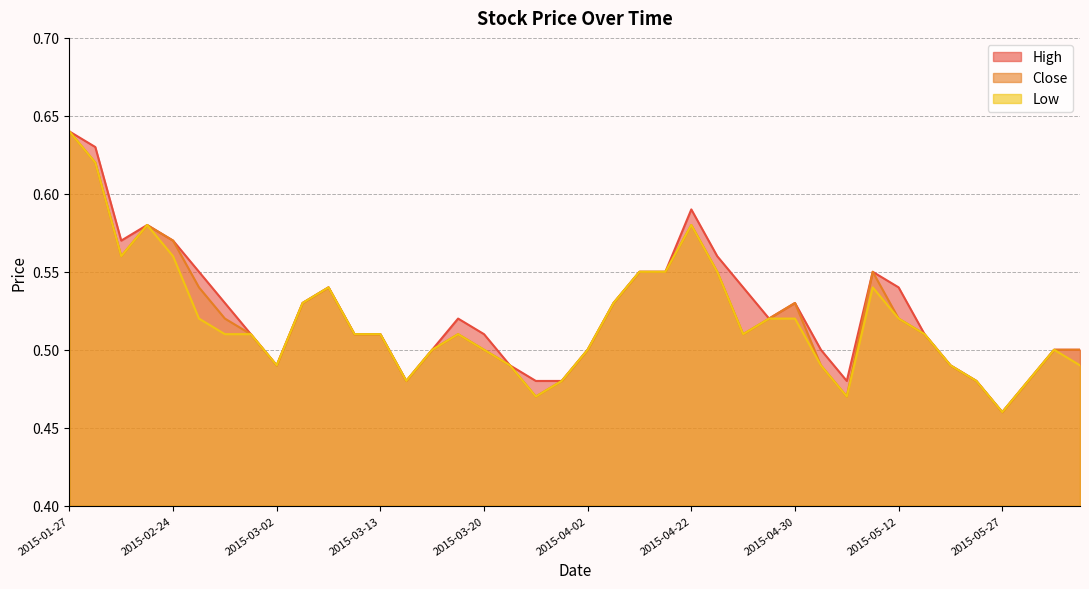

At which label is Close closest to 0?

2015-05-27